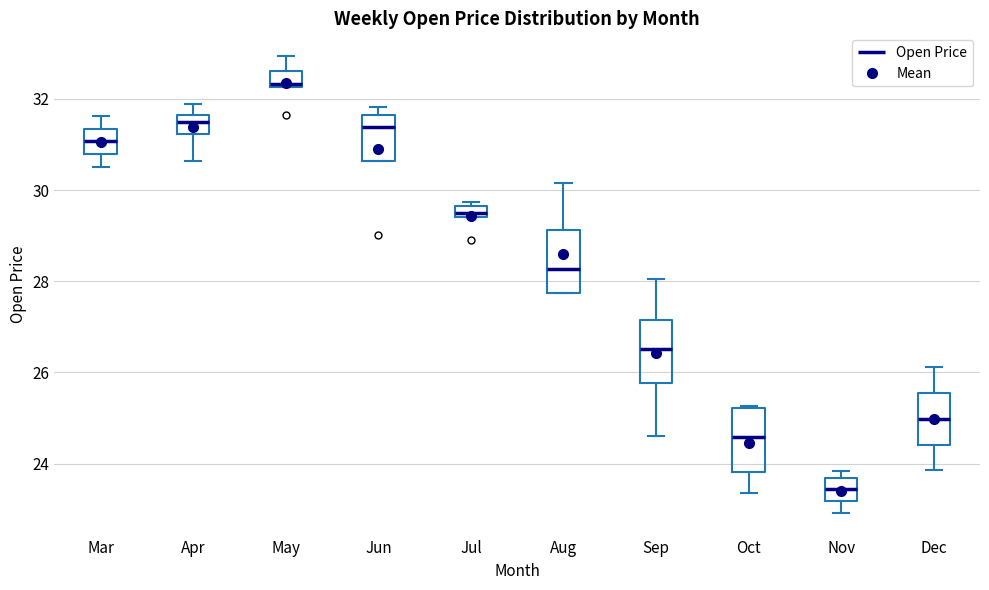

Where does the lower whisker of the box for Nov end on the y-axis? The values are not printed on the chart, so give them approximately, as read against the axis.

23.0